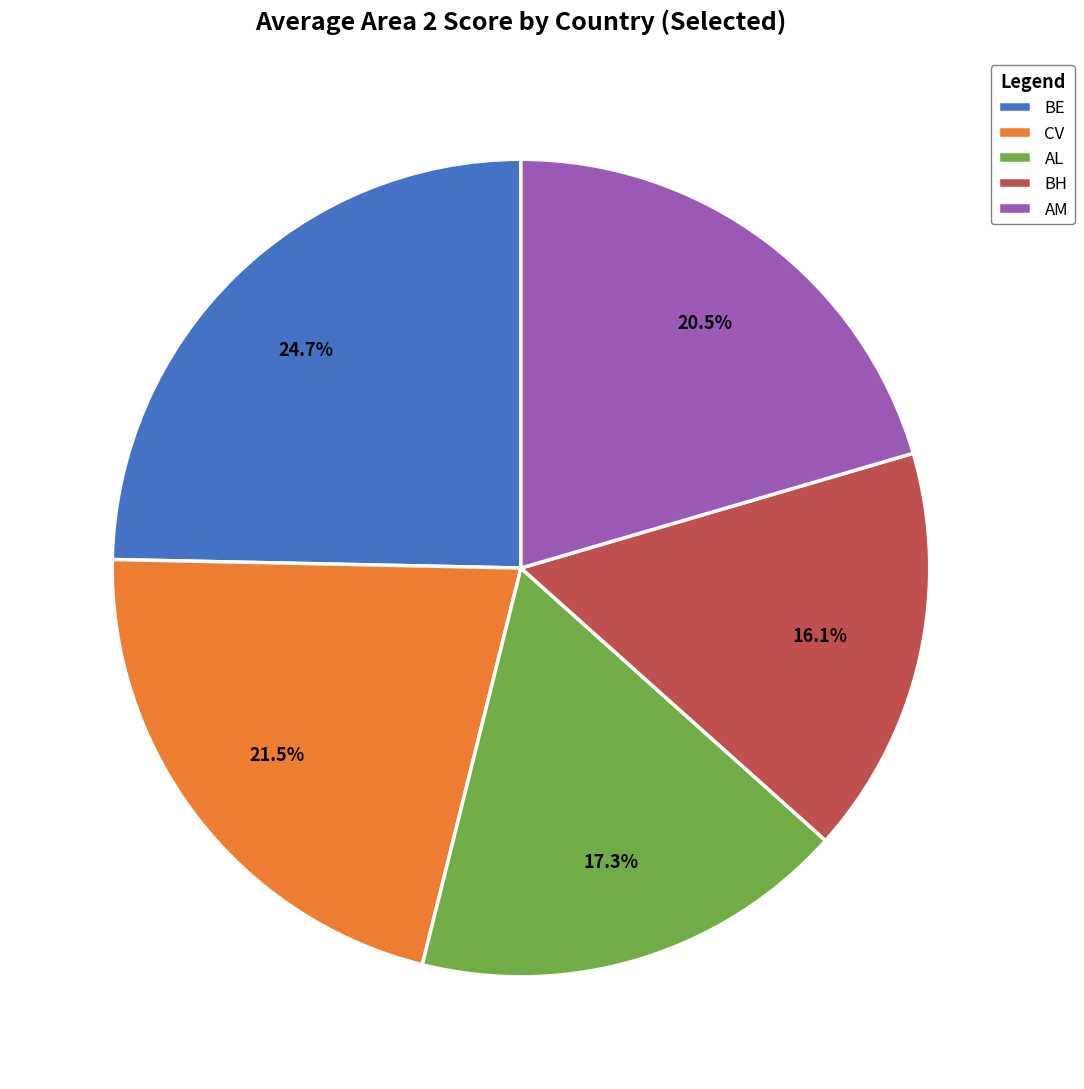

Does AL account for over 50% of the chart?

No